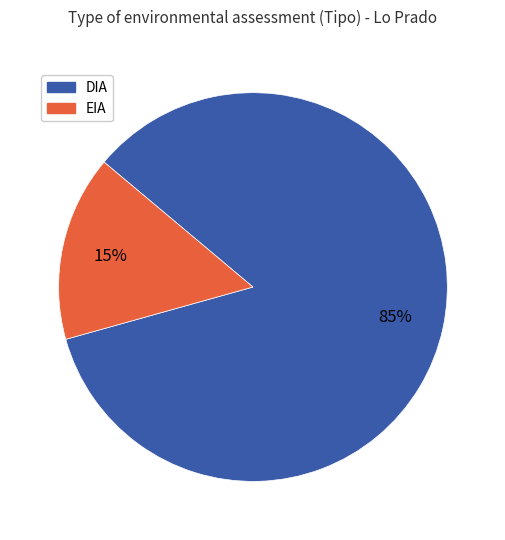

The DIA slice represents 85% of the pie. True or false?

True